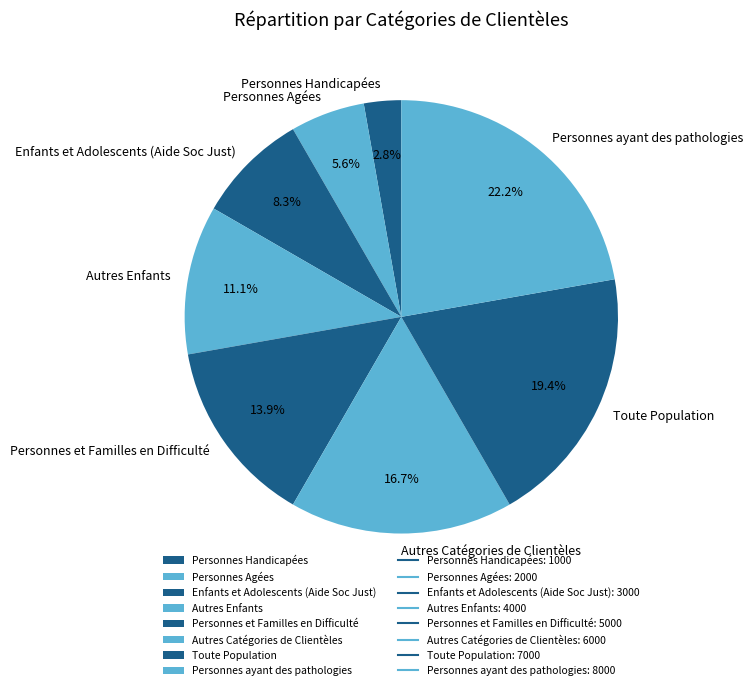

To the nearest percent, what is the combined percentage of Autres Catégories de Clientèles and Autres Enfants?

28%